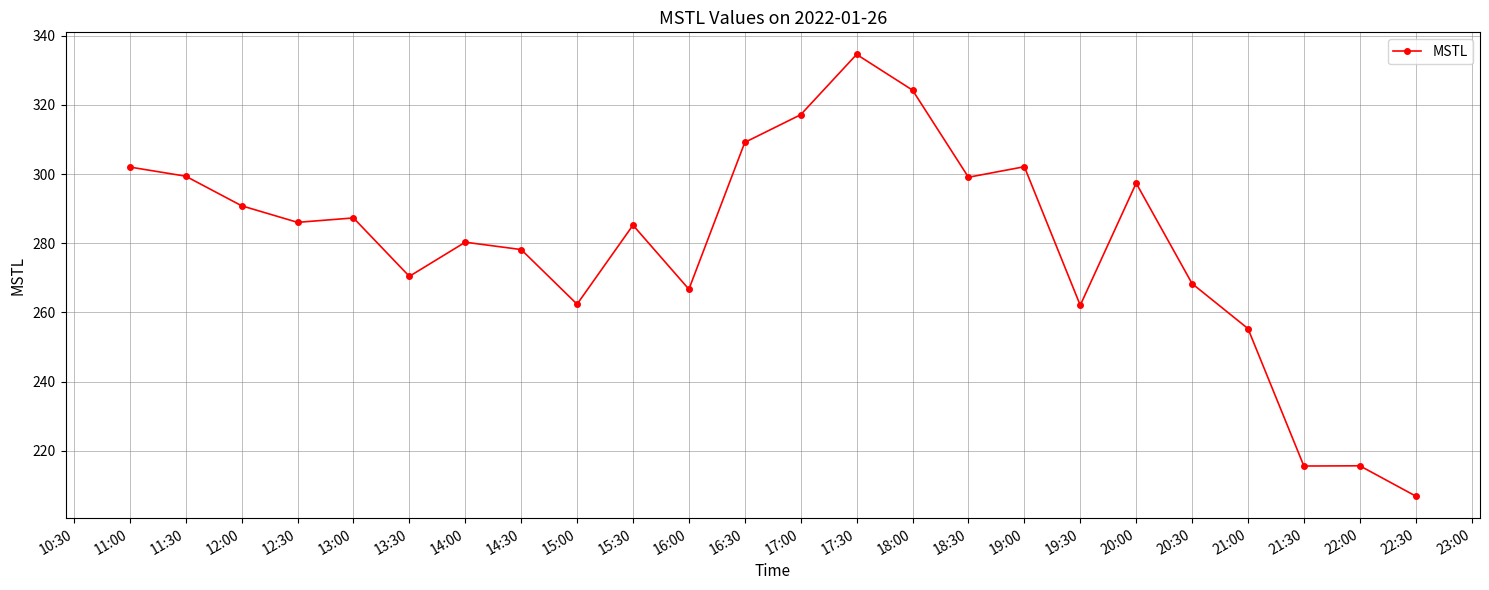

The chart shows a value of 266.7 at 16:00. True or false?

True